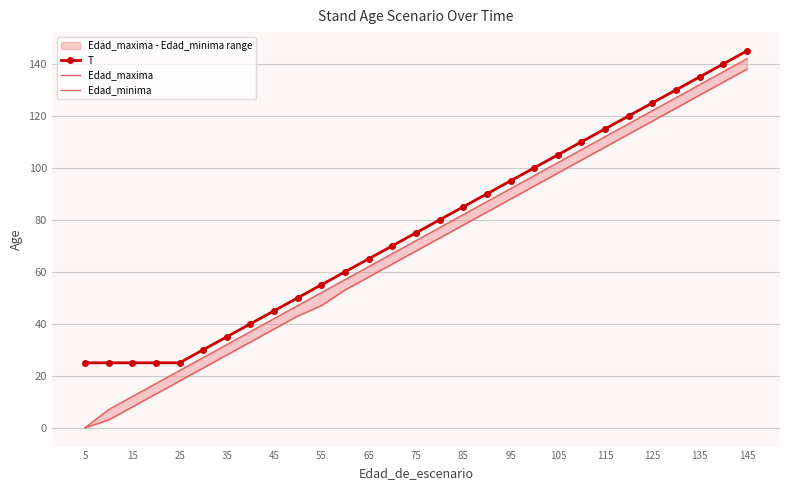

The T series shows 145 at 145. True or false?

True